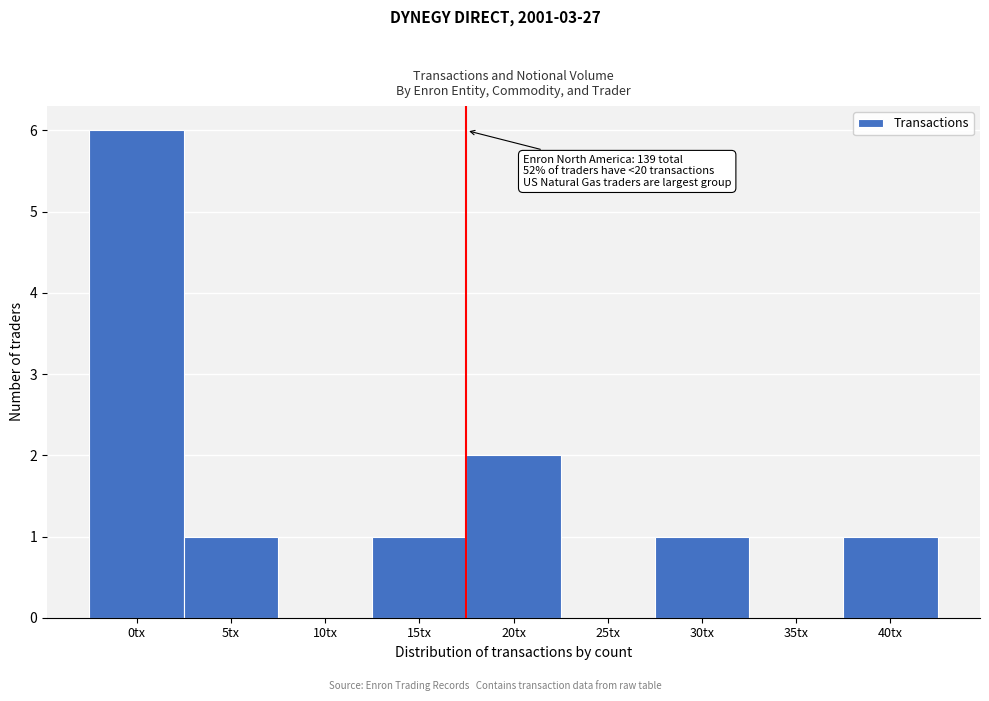

Reading left to right, what are all the values shown in this chart?

0tx=6	5tx=1	10tx=0	15tx=1	20tx=2	25tx=0	30tx=1	35tx=0	40tx=1